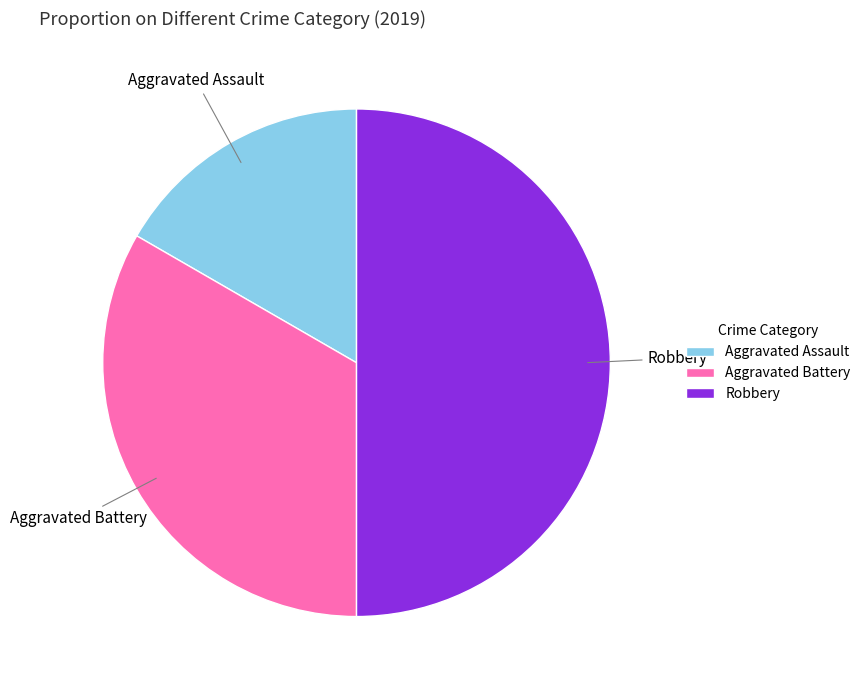

Is Aggravated Assault the majority of the pie?

No